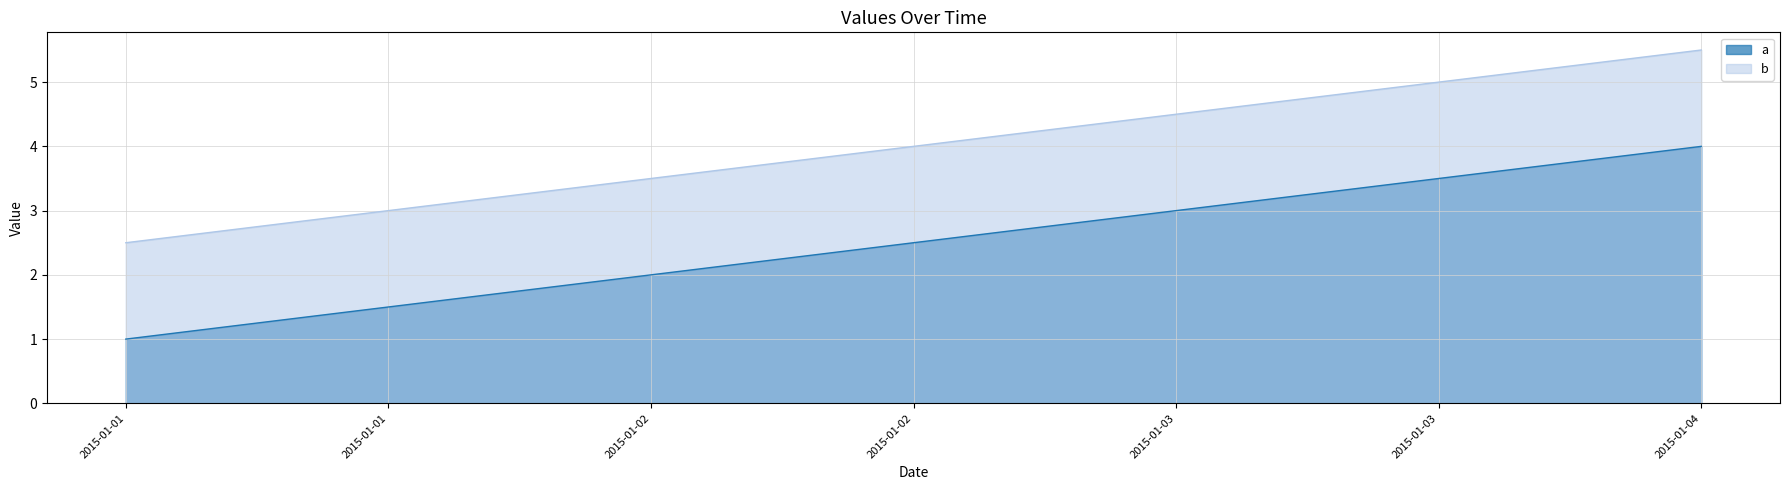

Rank the categories by b value from highest to lowest.

2015-01-04, 2015-01-03, 2015-01-02, 2015-01-01